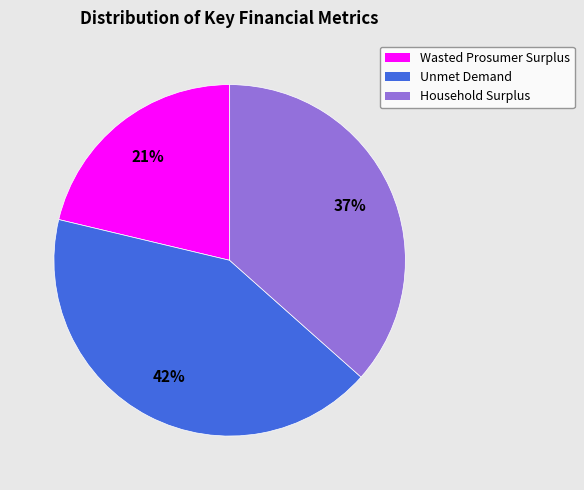

Does any single category account for the majority?

No